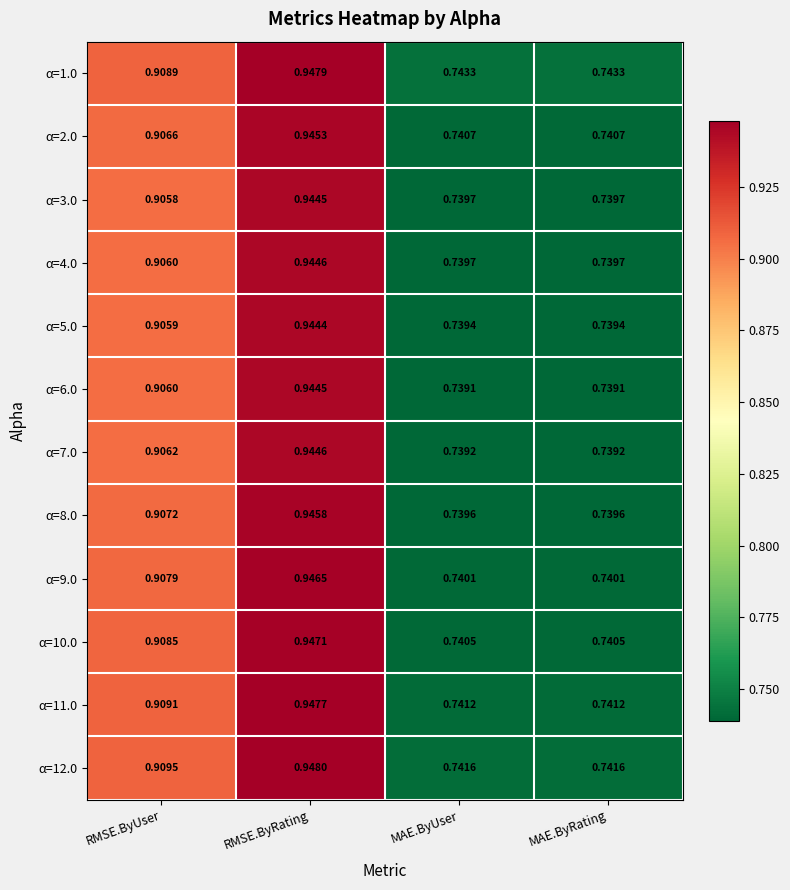

Is the value of α=3.0 at RMSE.ByRating greater than the value of α=4.0 at MAE.ByRating?

Yes